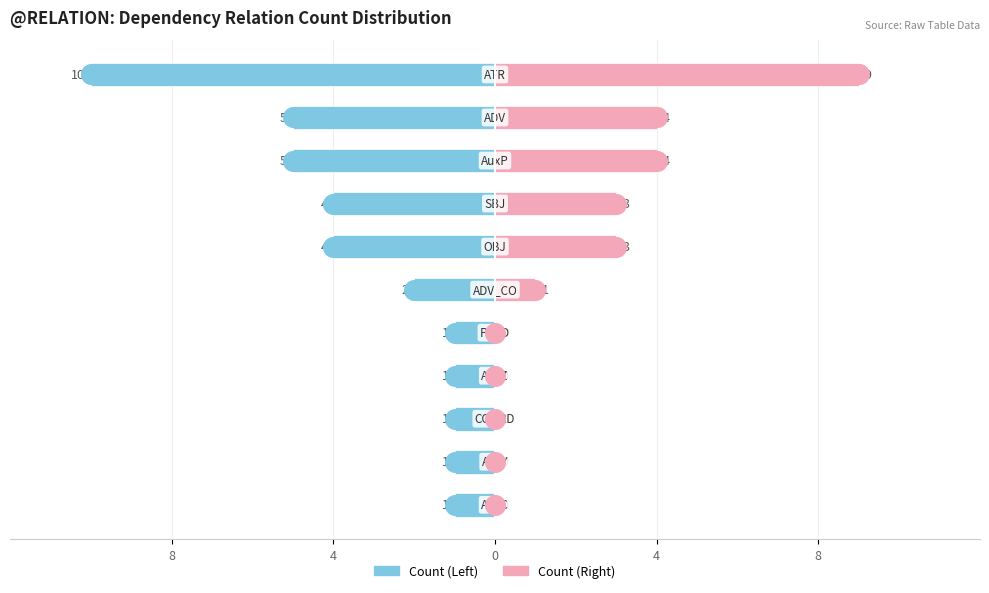

Which series has the widest spread of Y values?

Count (Left)